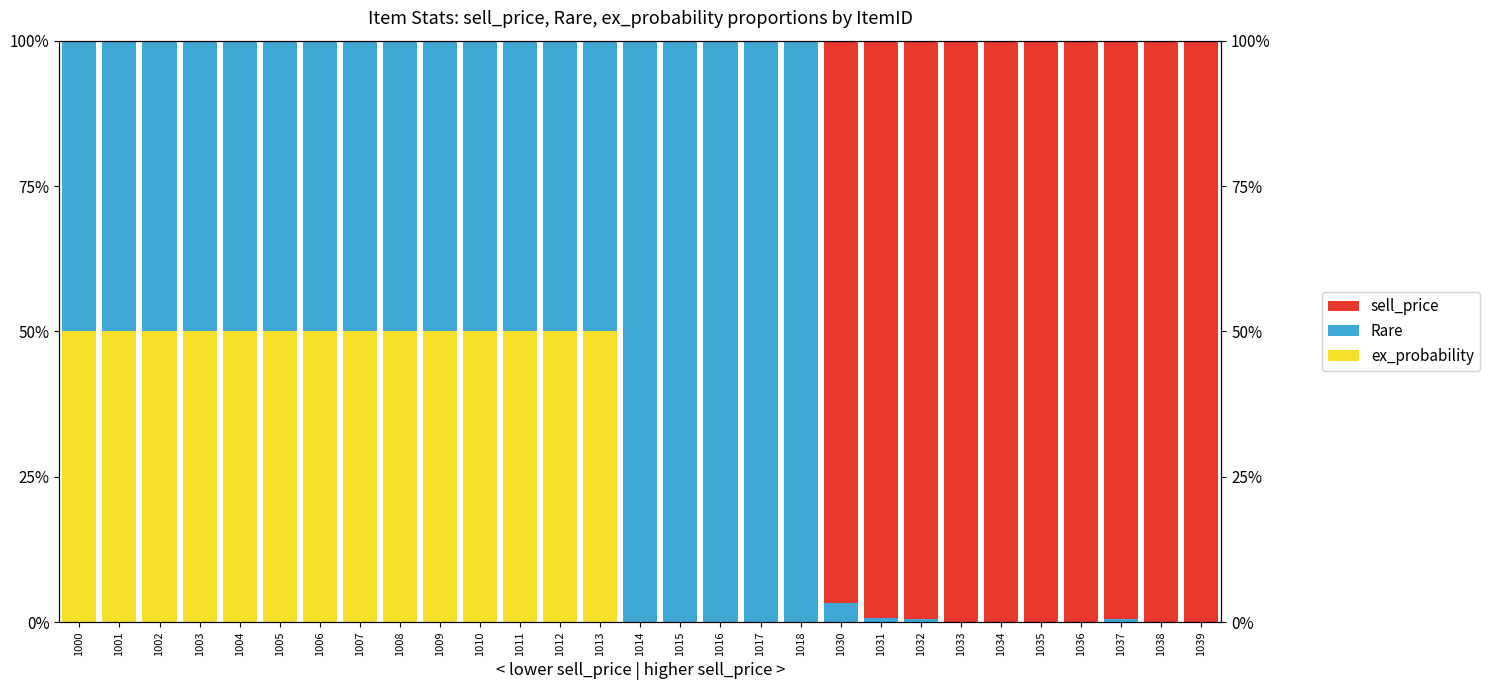

Where is ex_probability nearest to the value 25?

1000